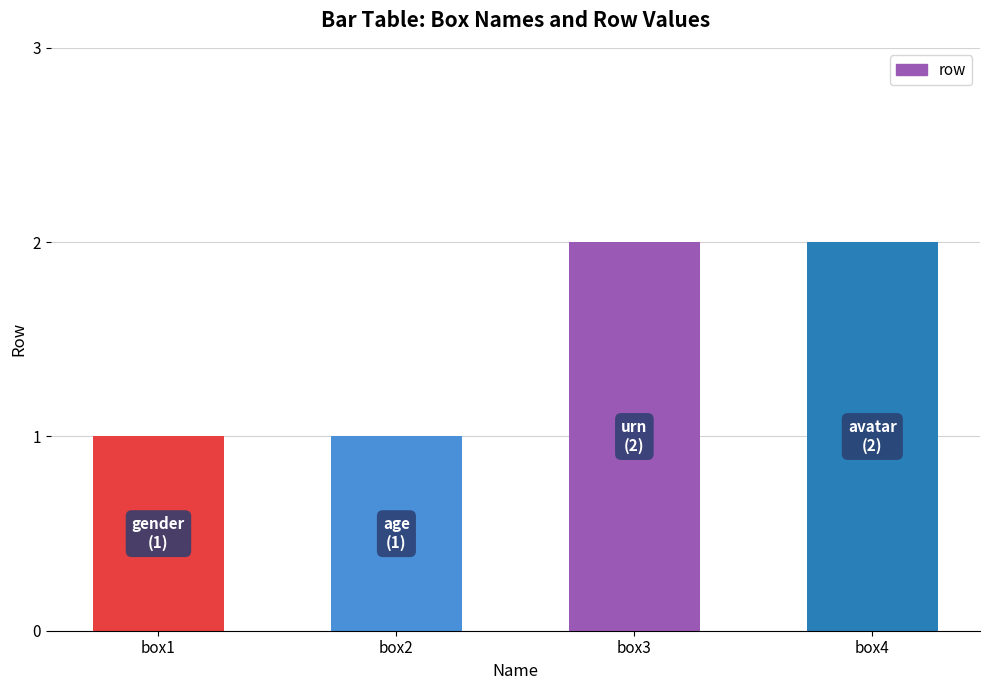

How many bars are there in total?

4